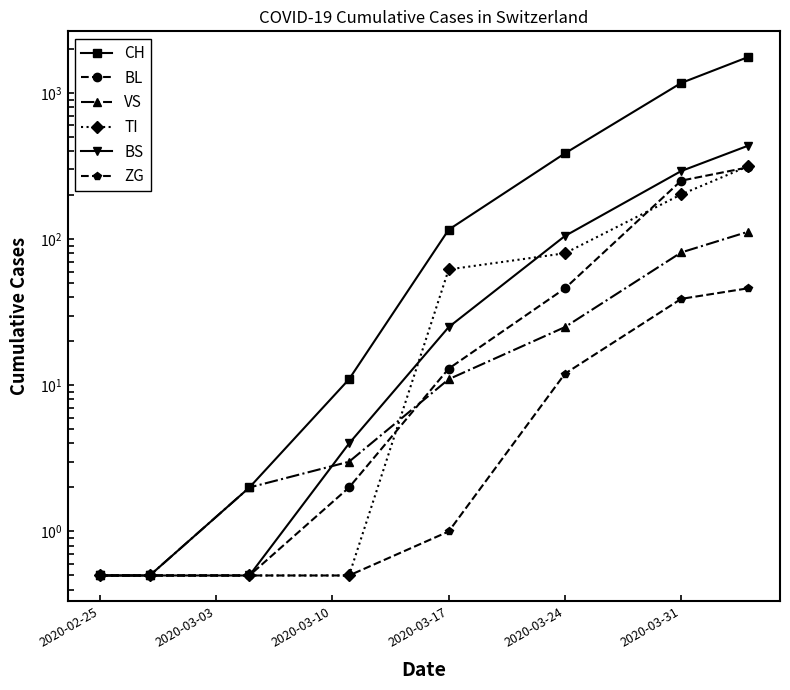

How many lines are shown in the chart?

6